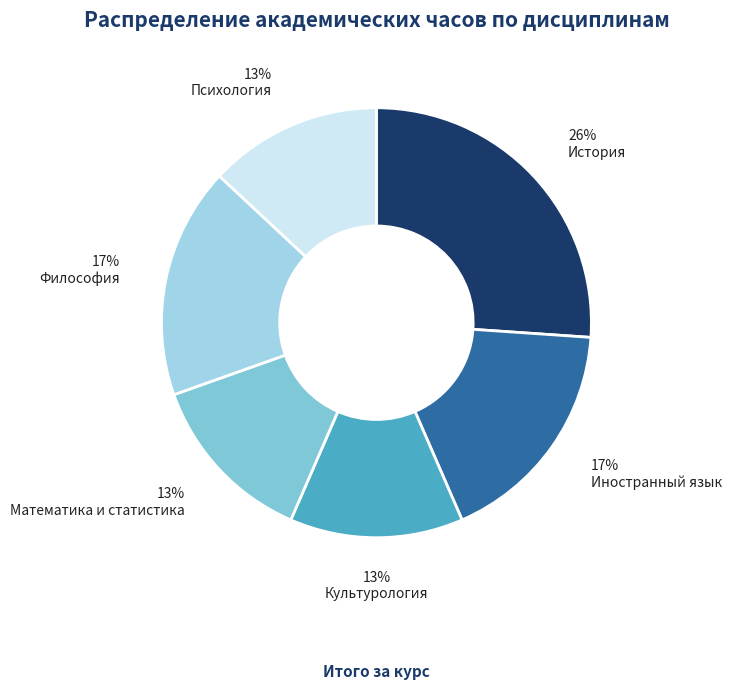

How many slices are in this pie chart?

6